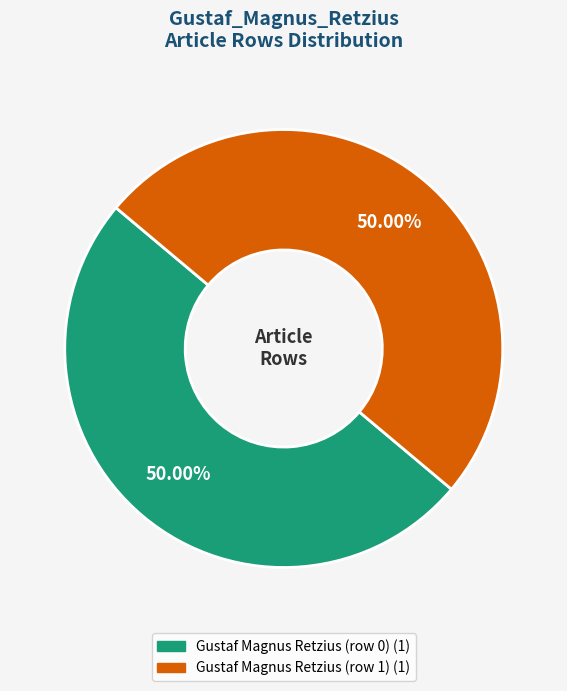

Combined, what portion of the pie is Gustaf Magnus Retzius (row 0) and Gustaf Magnus Retzius (row 1)?

100.0%